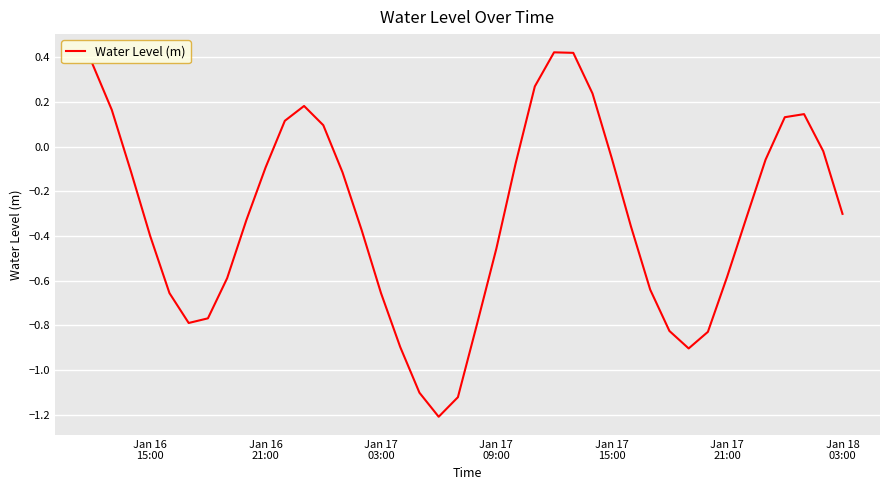

What is the difference between the maximum and minimum values?

1.6